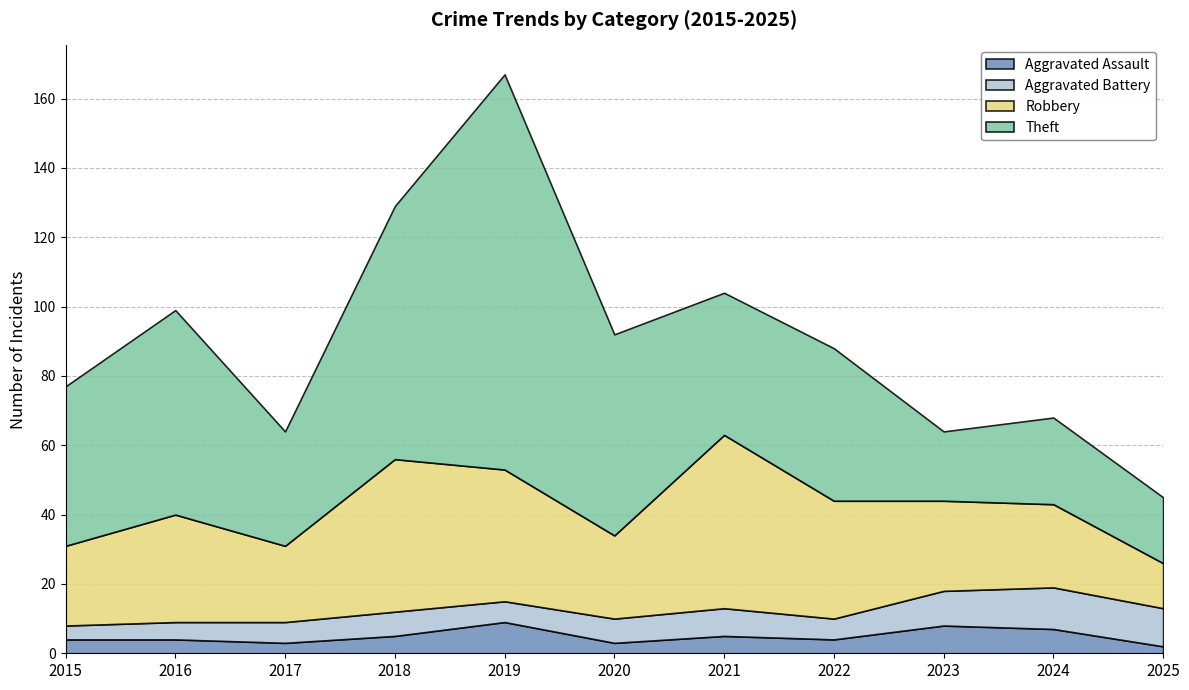

What is the difference between the highest and lowest values at 2023?

18